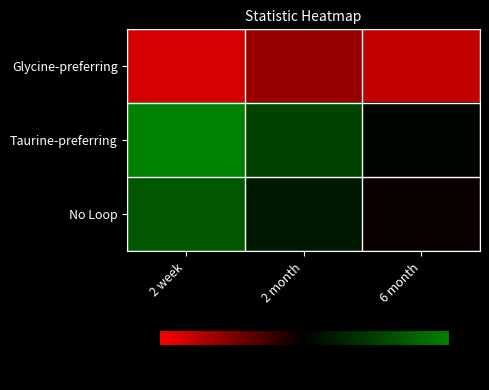

Between 2 week and 6 month, which series saw the biggest shift?

Taurine-preferring